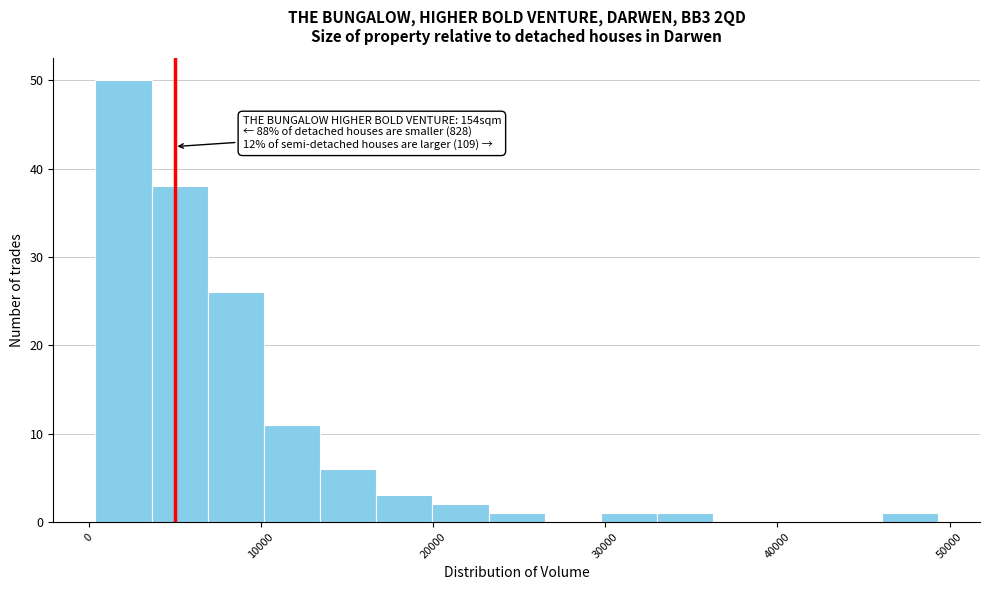

Read against the x-axis, roughly where is the centre of the tallest bar?

2000